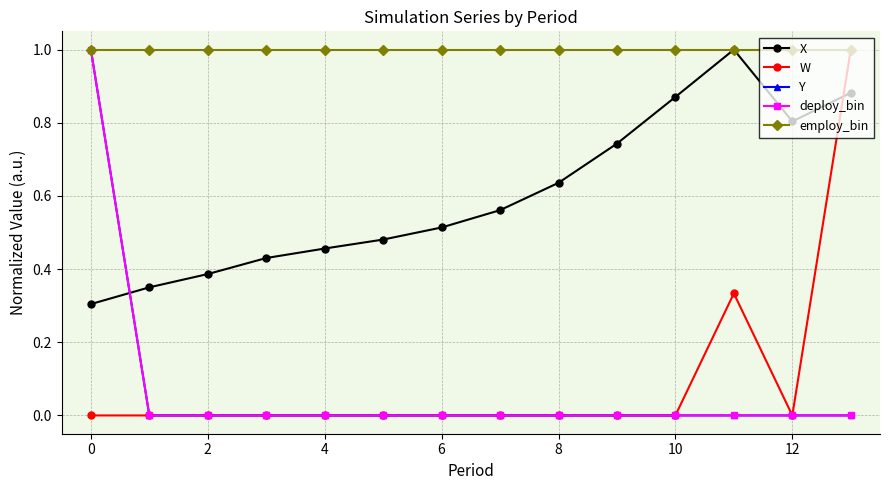

Reading left to right, extract all data points from this chart.

X: 0.3	0.4	0.4	0.4	0.5	0.5	0.5	0.6	0.6	0.7	0.9	1.0	0.8	0.9
W: 0.0	0.0	0.0	0.0	0.0	0.0	0.0	0.0	0.0	0.0	0.0	0.3	0.0	1.0
Y: 1.0	0.0	0.0	0.0	0.0	0.0	0.0	0.0	0.0	0.0	0.0	0.0	0.0	0.0
deploy_bin: 1.0	0.0	0.0	0.0	0.0	0.0	0.0	0.0	0.0	0.0	0.0	0.0	0.0	0.0
employ_bin: 1.0	1.0	1.0	1.0	1.0	1.0	1.0	1.0	1.0	1.0	1.0	1.0	1.0	1.0